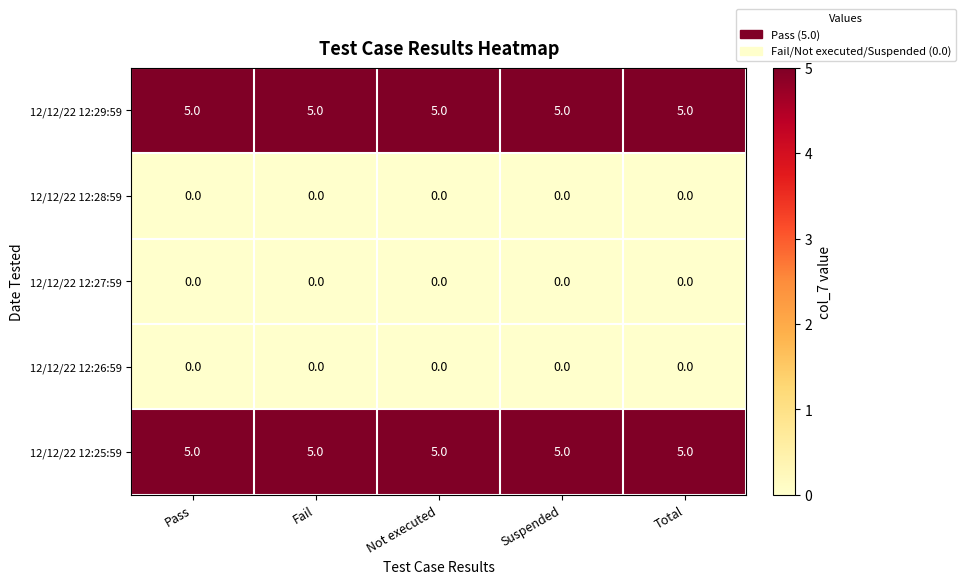

At how many categories does at least one series exceed 1?

5